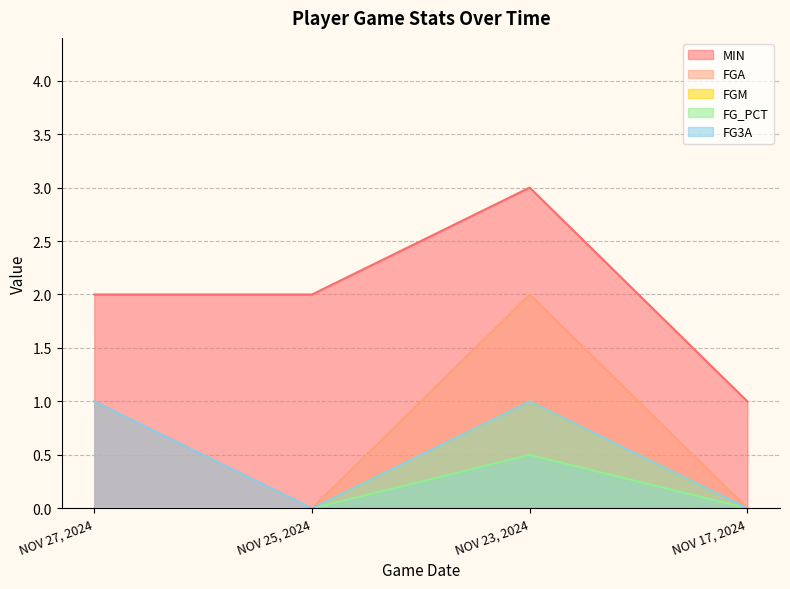

At which category is the sum across all series the highest?

NOV 23, 2024